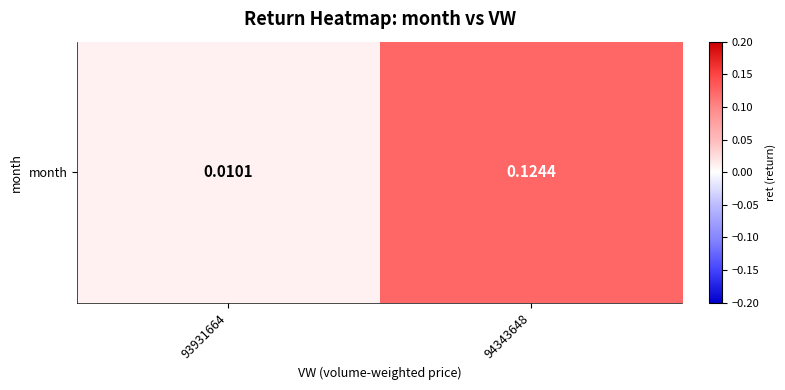

What is the maximum value shown in the chart?

0.1